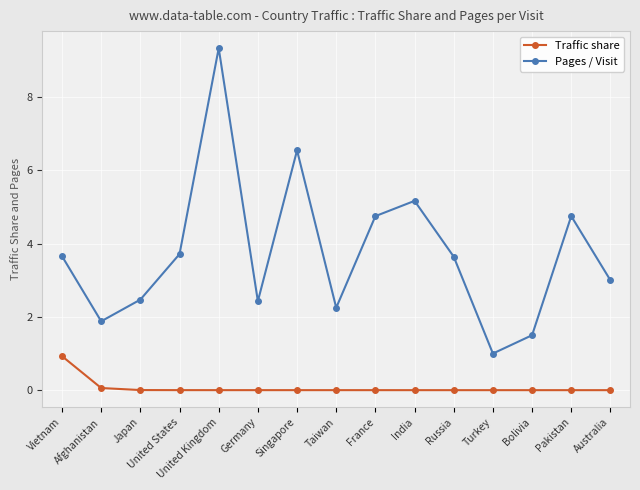

Is it true that Pages / Visit equals 3.7 at Vietnam?

True